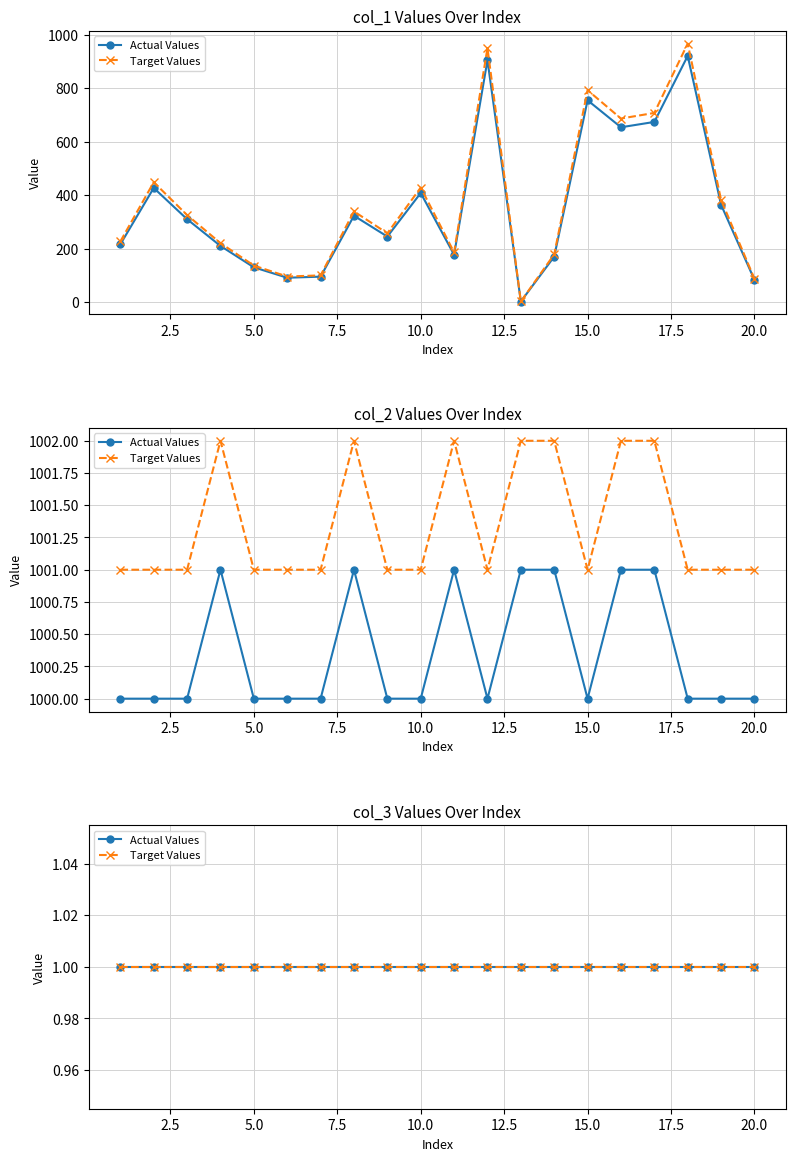

At which category does col_1 reach its first local peak?

2